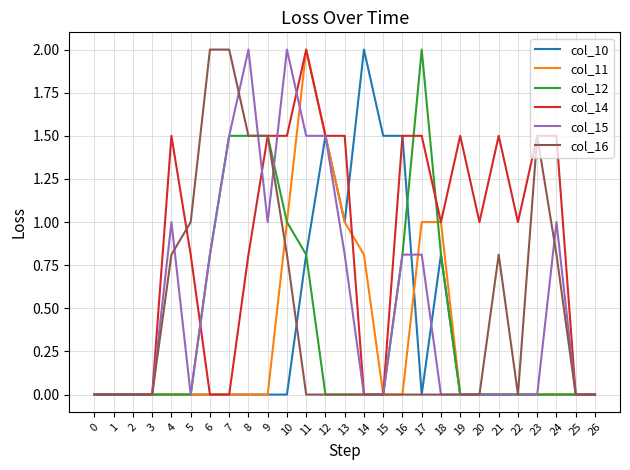

What is the total value across all series at 8?

5.8